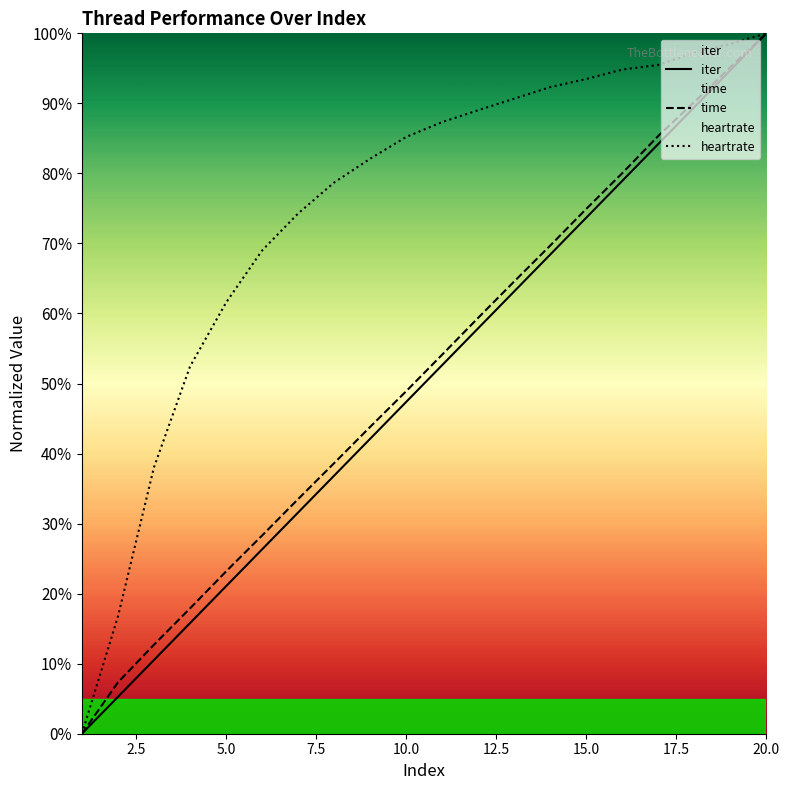

Reading left to right, transcribe all the data shown in this chart.

iter: 0.0	5.3	10.5	15.8	21.1	26.3	31.6	36.8	42.1	47.4	52.6	57.9	63.2	68.4	73.7	78.9	84.2	89.5	94.7	100.0
time: 0.0	7.3	12.7	17.9	23.2	28.3	33.5	38.6	43.8	48.9	54.1	59.4	64.6	69.7	74.9	80.0	85.4	90.2	95.2	100.0
heartrate: 0.0	16.7	38.0	52.4	61.5	69.0	74.3	78.7	82.1	85.2	87.3	89.0	90.7	92.3	93.5	94.8	95.5	97.2	98.5	100.0